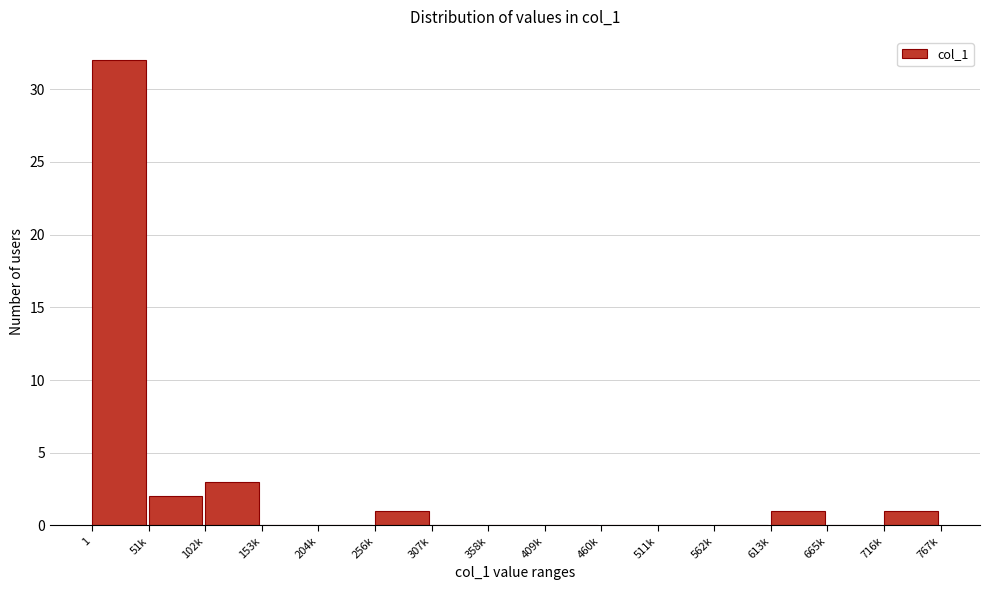

Reading left to right, what are all the values shown in this chart?

1=32	51k=2	102k=3	153k=0	204k=0	256k=1	307k=0	358k=0	409k=0	460k=0	511k=0	562k=0	613k=1	665k=0	716k=1